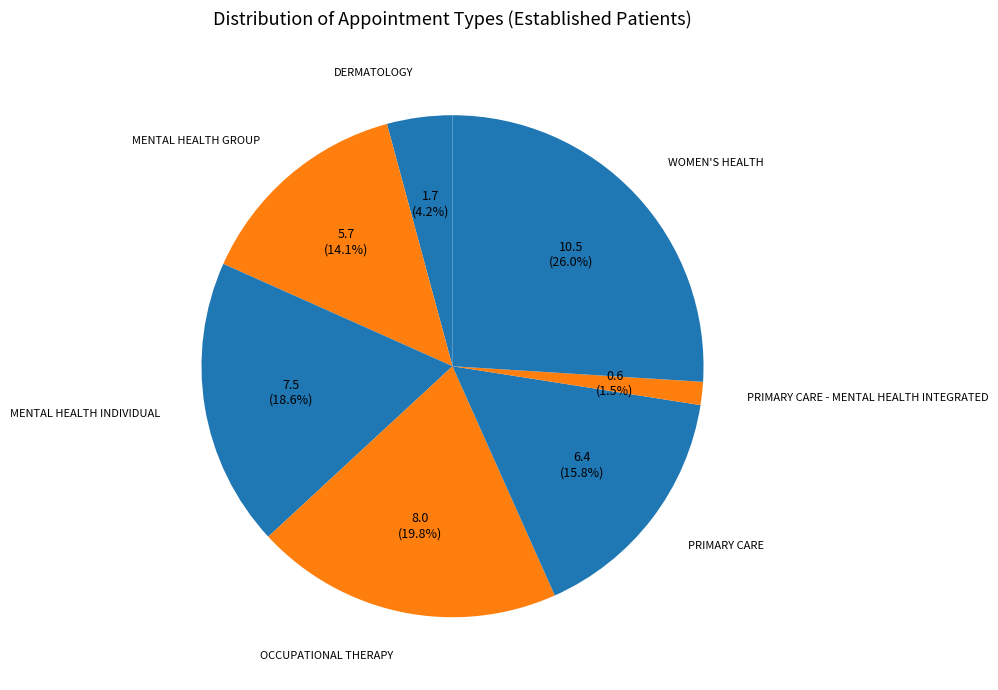

Which slice is the smallest?

PRIMARY CARE - MENTAL HEALTH INTEGRATED